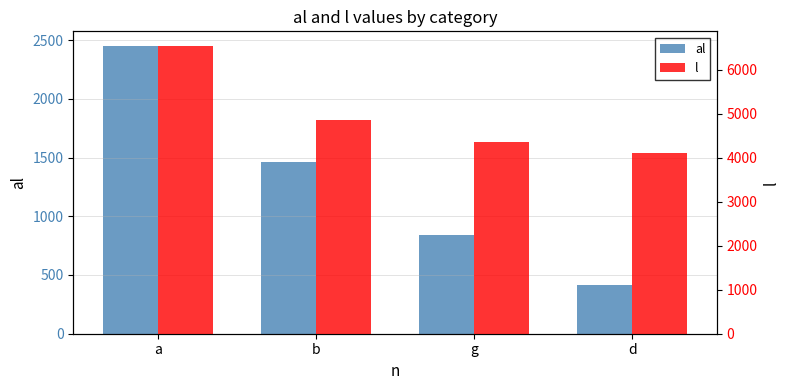

What is the smallest value displayed?

415